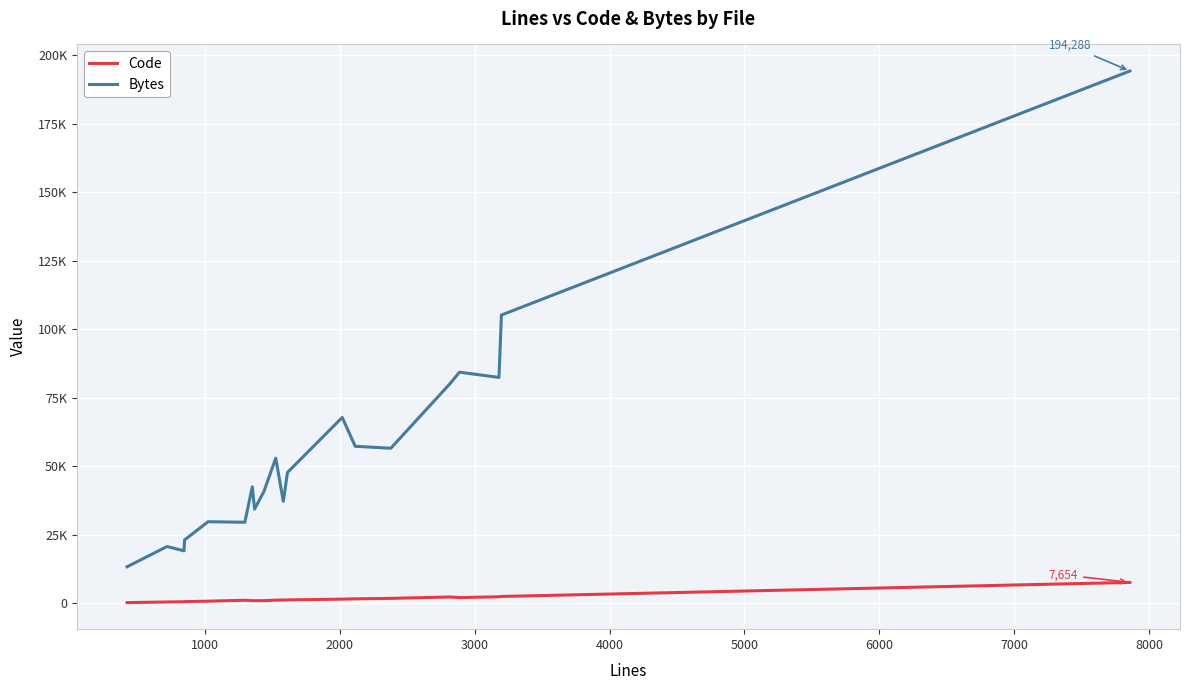

What are all the series names shown in the legend?

Code, Bytes